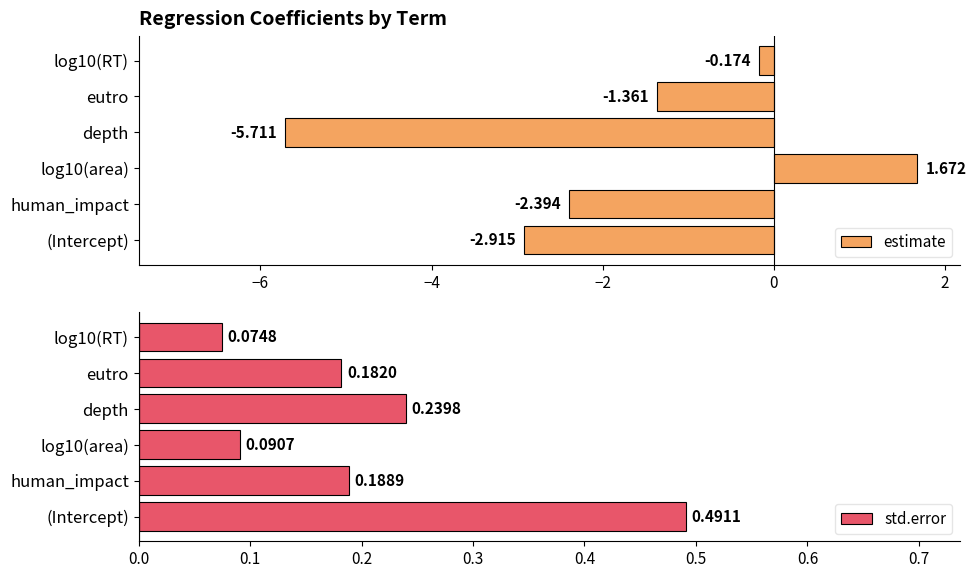

Where is estimate nearest to the value -2?

human_impact